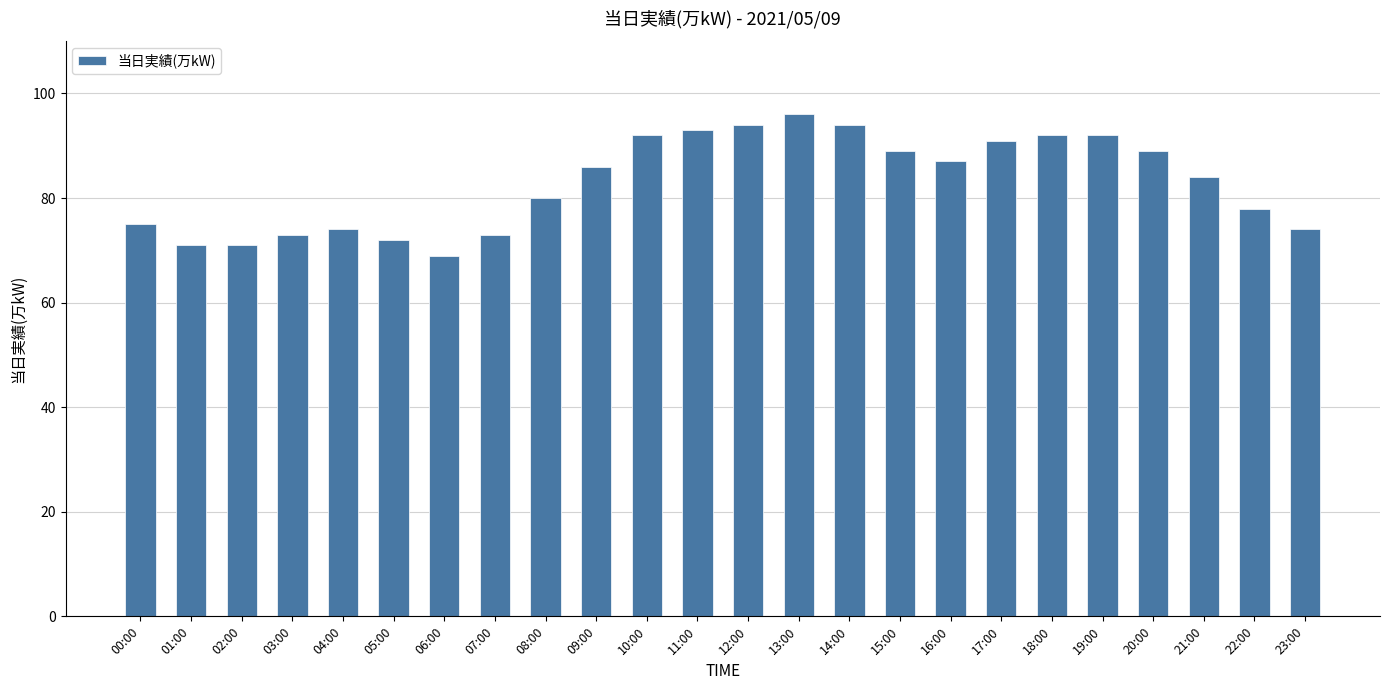

The chart shows a value of 129 at 08:00. True or false?

False